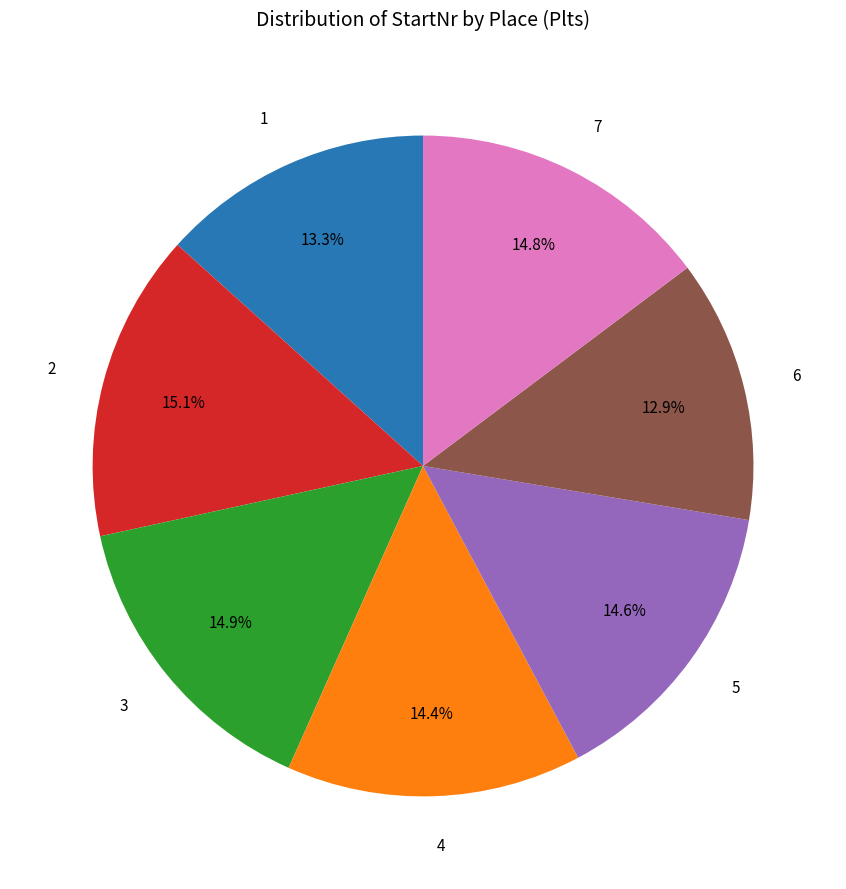

To the nearest percent, what is the average slice percentage?

14%